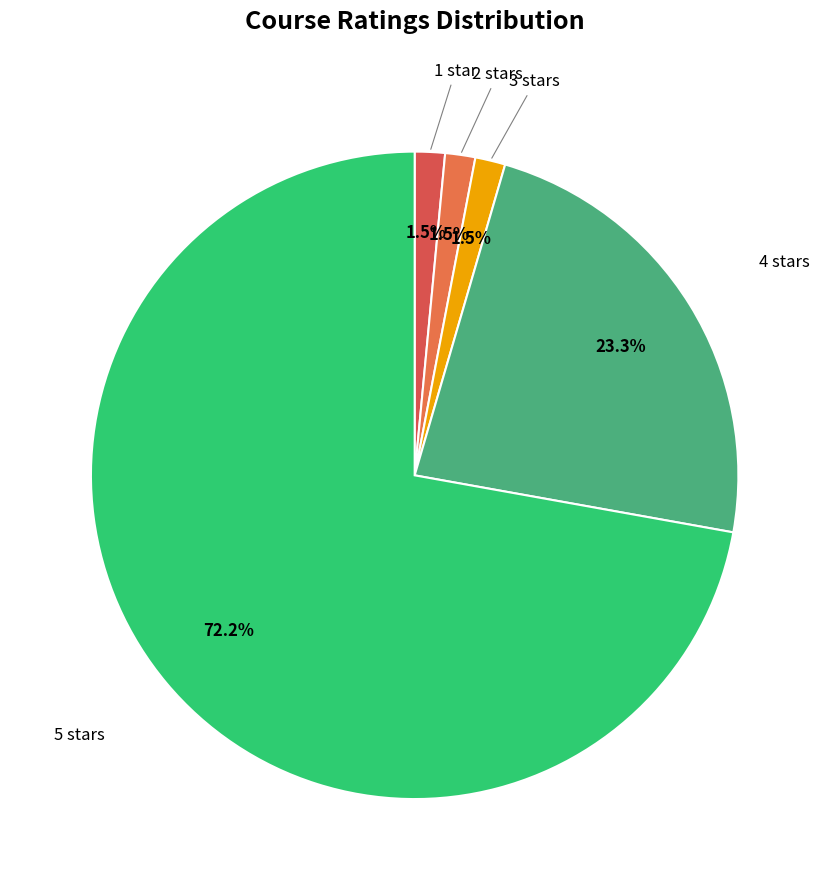

How many slices are in this pie chart?

5